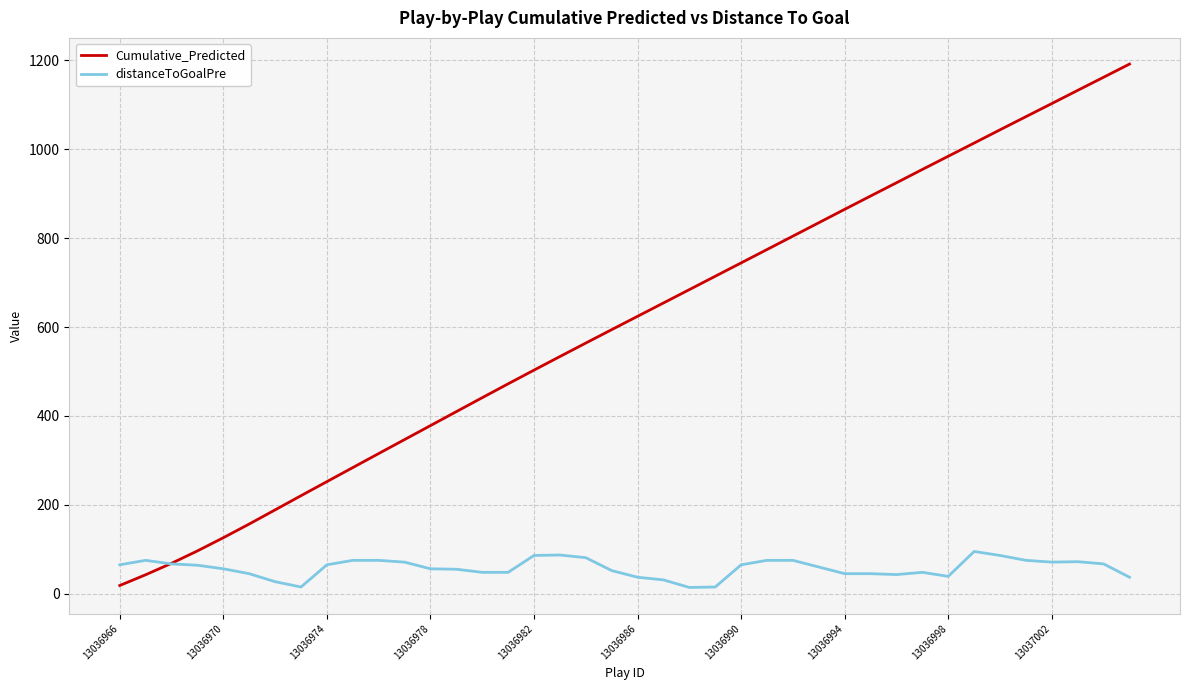

At how many categories does at least one series exceed 309?

30